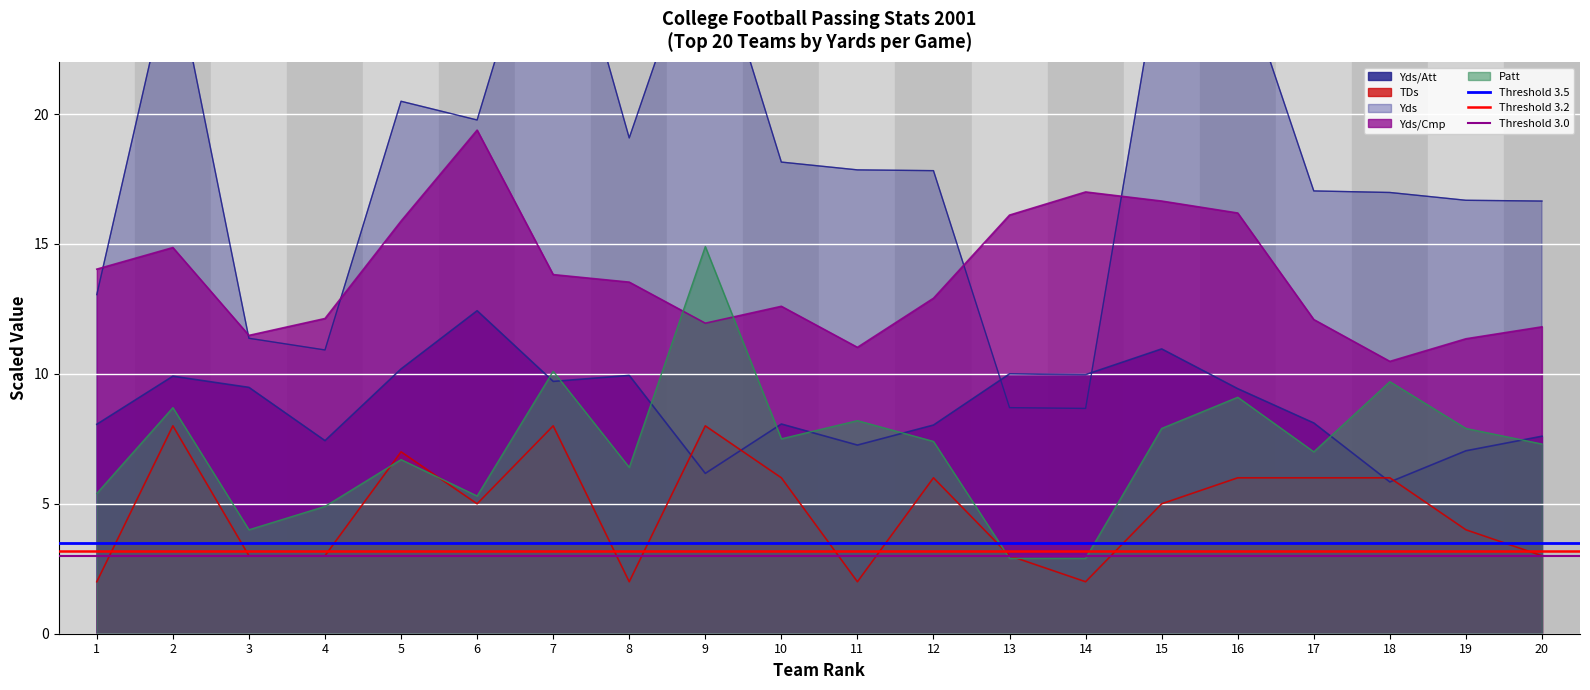

What is the approximate value of Threshold 3.5 at 2?

3.5